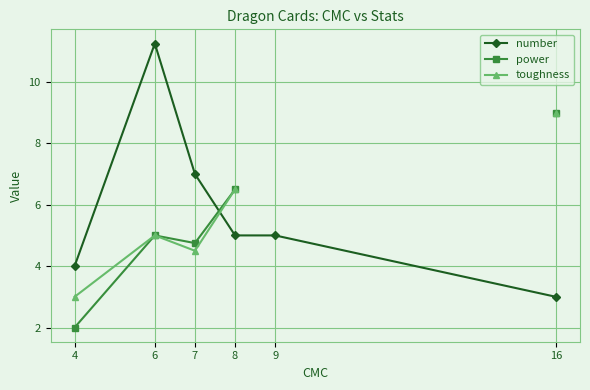

The number series shows 3.0 at 16. True or false?

True